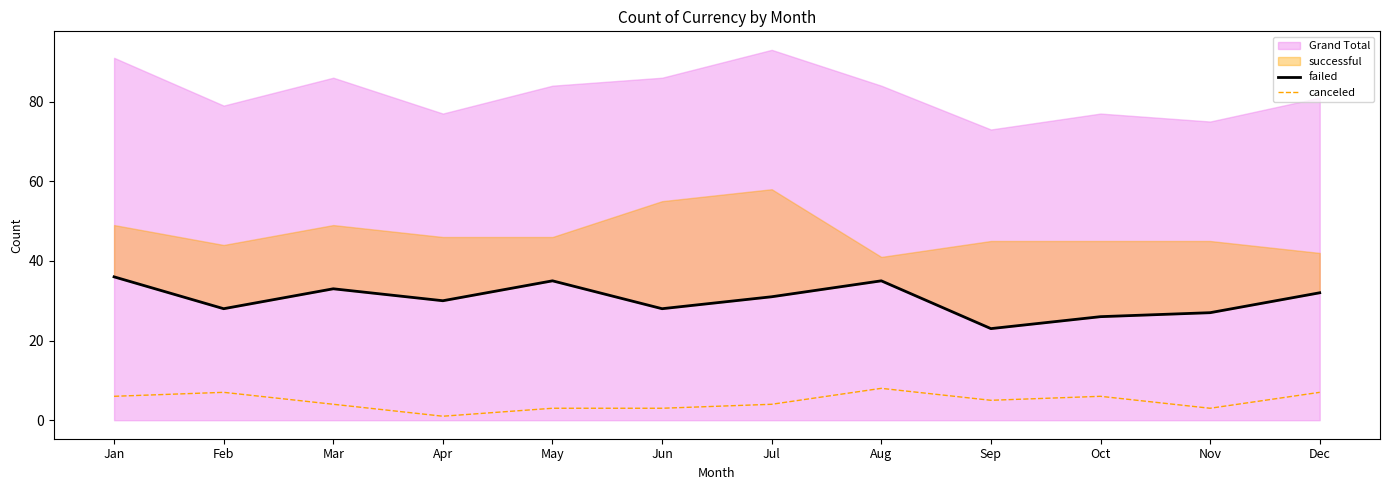

What is the maximum value for canceled?

8